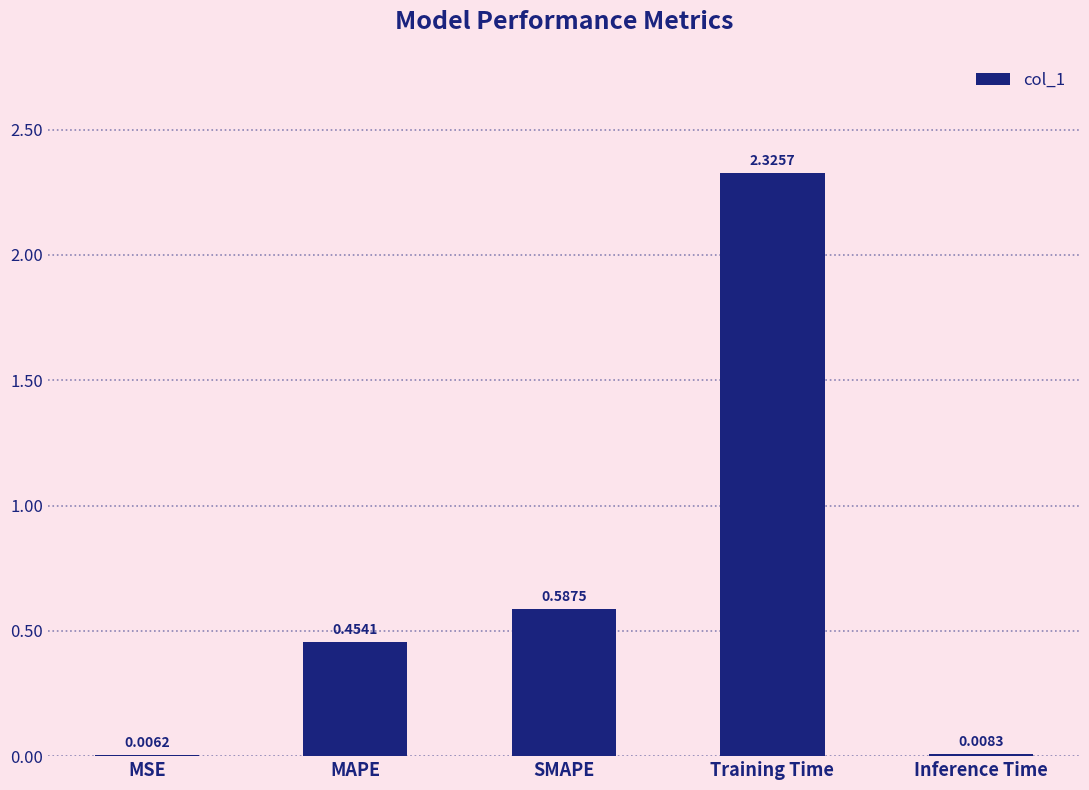

What is the change in value from MSE to MAPE?

+0.4